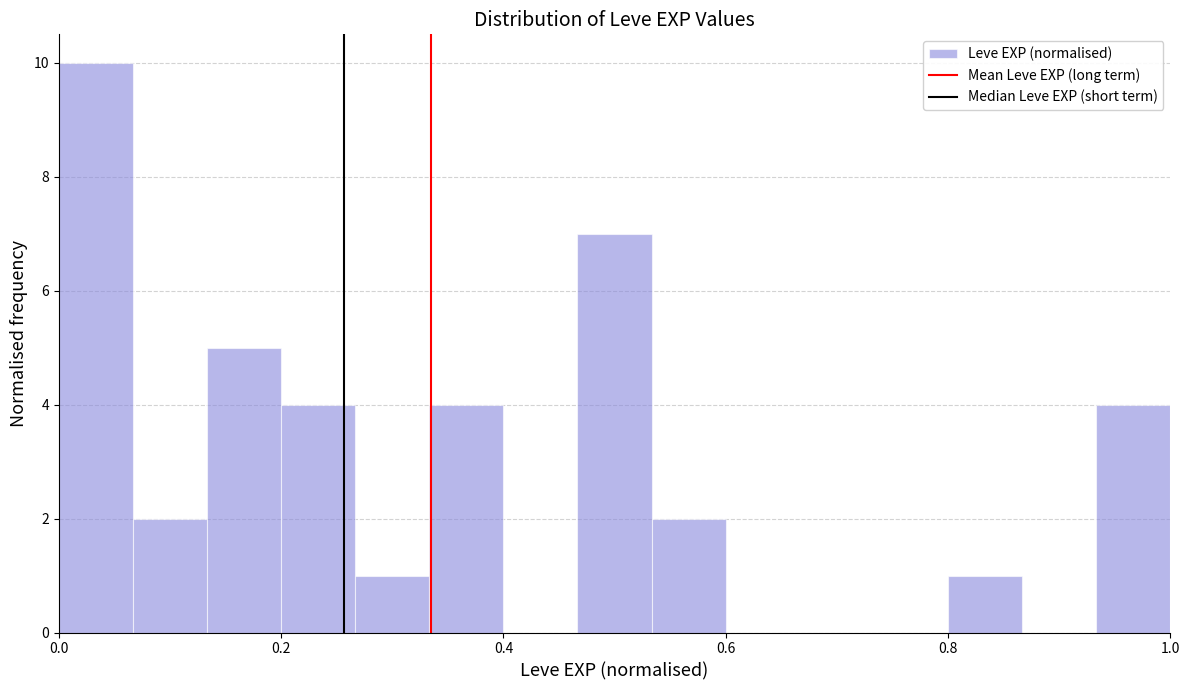

Read against the x-axis, roughly where is the centre of the tallest bar?

0.04